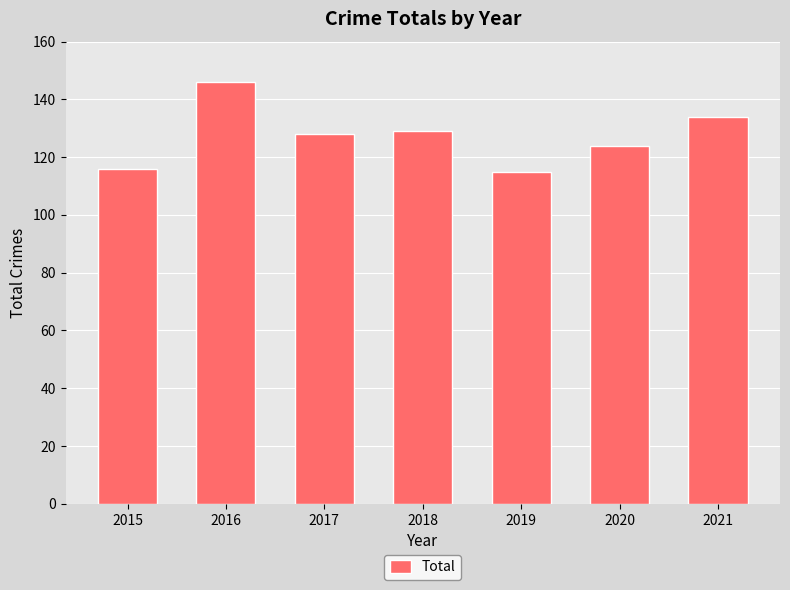

Does the chart contain stacked bars?

No